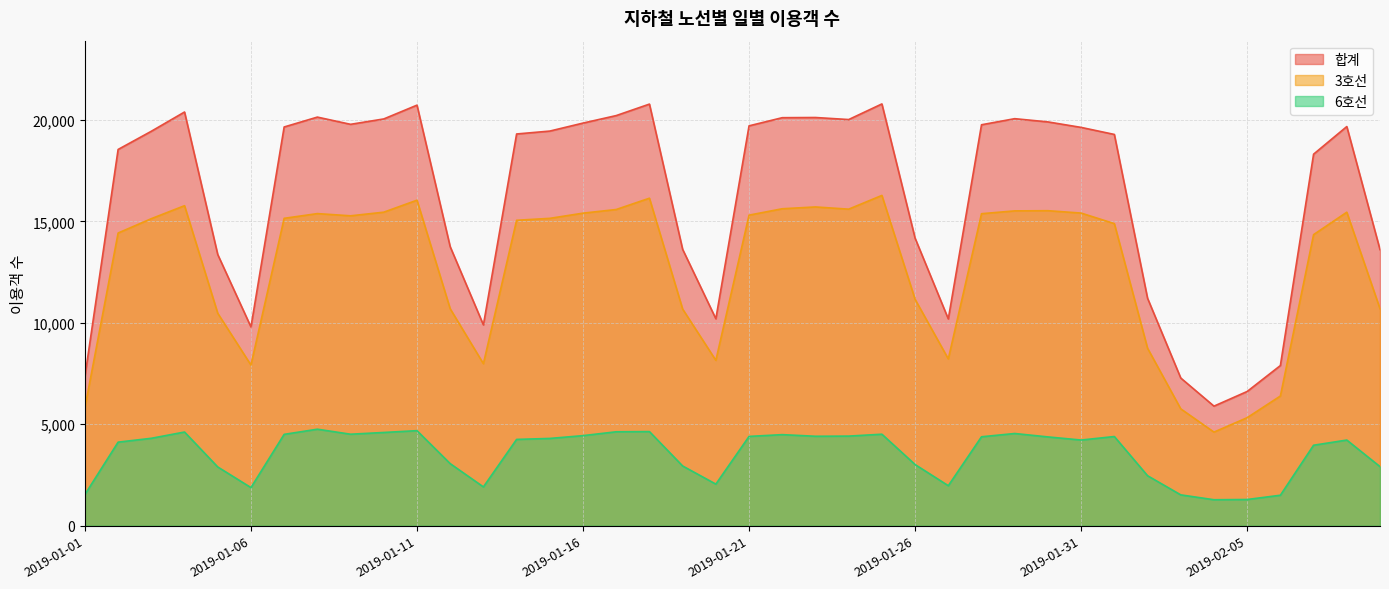

Rank the categories by 합계 value from lowest to highest.

2019-02-04, 2019-02-05, 2019-02-03, 2019-01-01, 2019-02-06, 2019-01-06, 2019-01-13, 2019-01-27, 2019-01-20, 2019-02-02, 2019-01-05, 2019-02-09, 2019-01-19, 2019-01-12, 2019-01-26, 2019-02-07, 2019-01-02, 2019-02-01, 2019-01-14, 2019-01-03, 2019-01-15, 2019-01-31, 2019-01-07, 2019-02-08, 2019-01-21, 2019-01-28, 2019-01-09, 2019-01-16, 2019-01-30, 2019-01-24, 2019-01-10, 2019-01-29, 2019-01-22, 2019-01-23, 2019-01-08, 2019-01-17, 2019-01-04, 2019-01-11, 2019-01-18, 2019-01-25